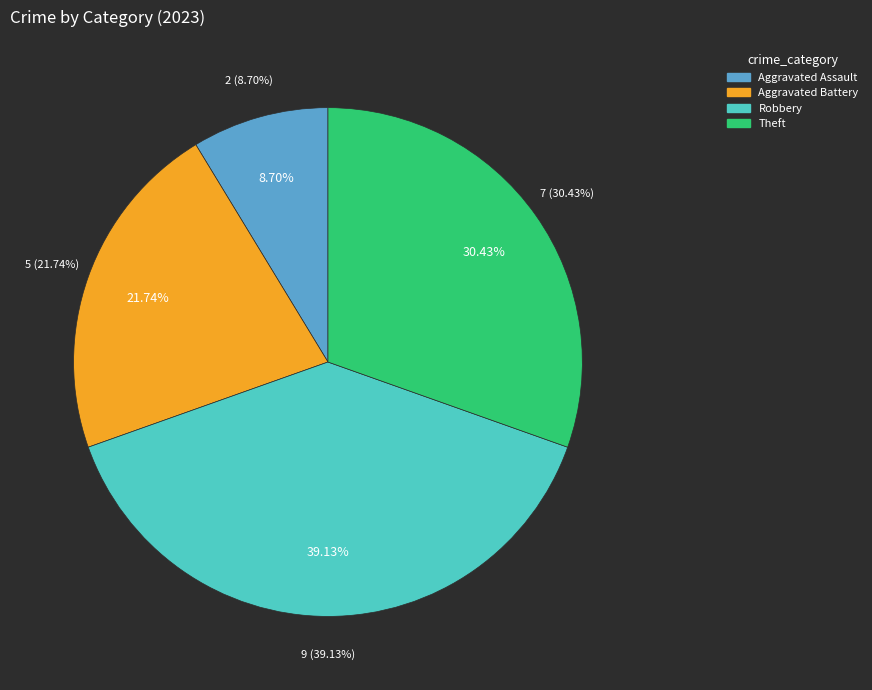

To the nearest percent, what percentage of the pie is Theft?

30%